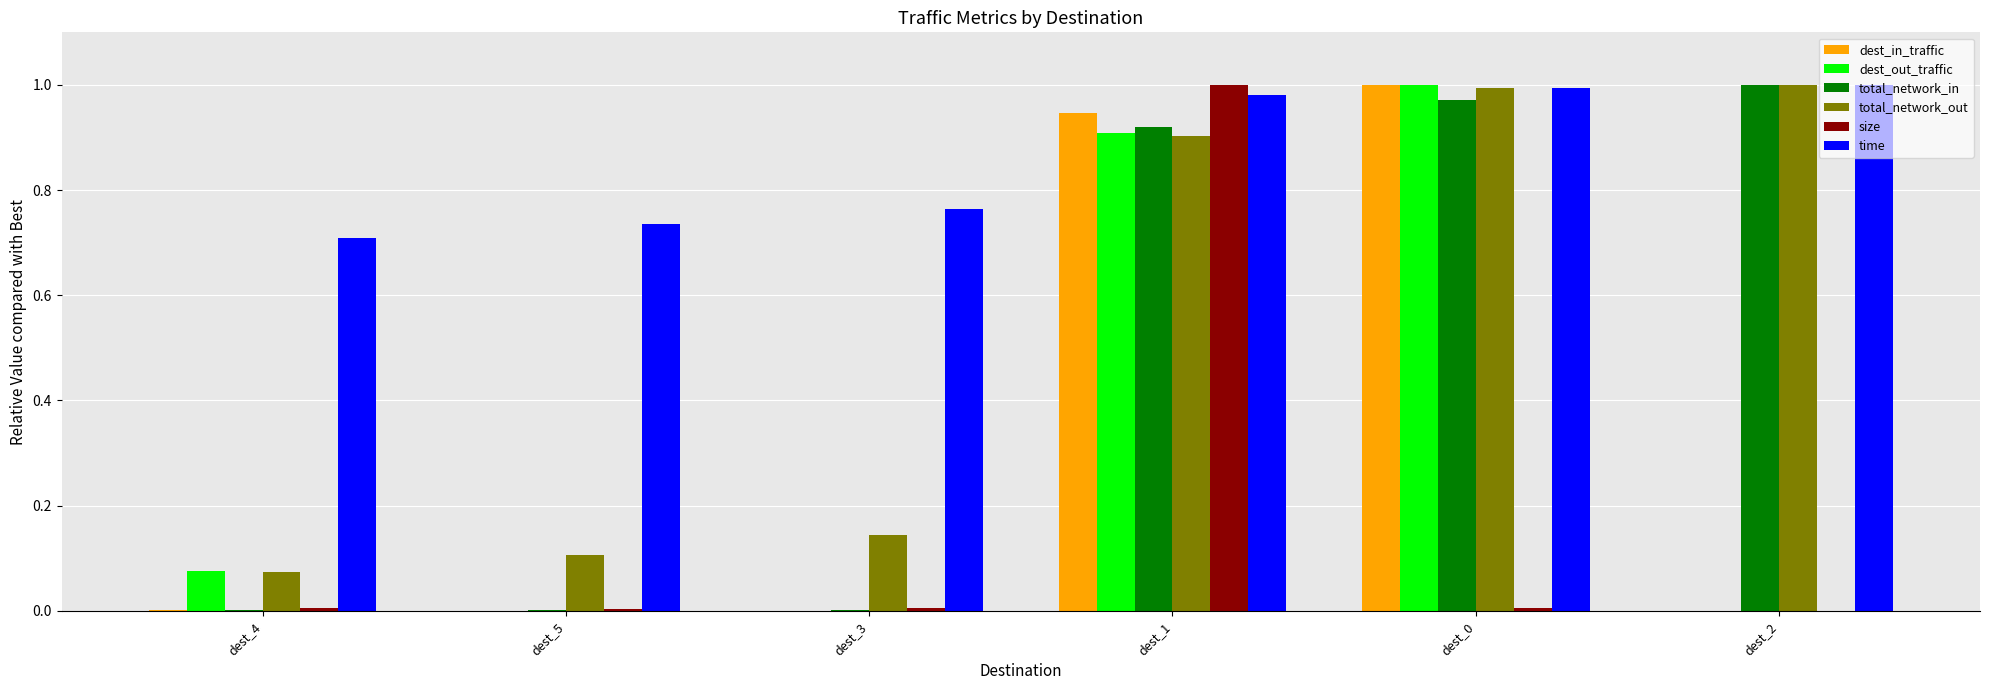

Which series has the largest total across all categories?

time